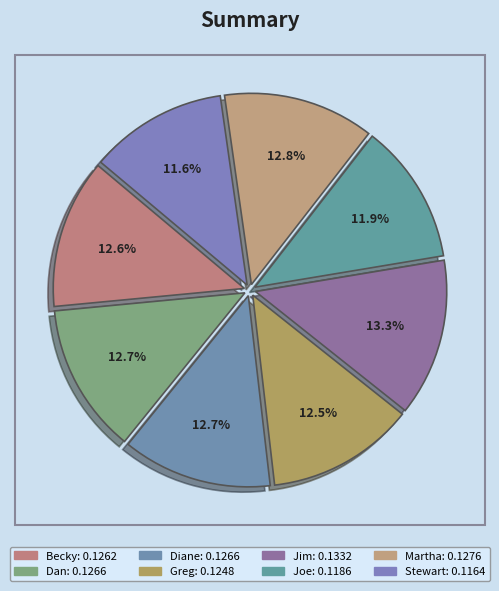

Is the sum of Stewart and Diane greater than half?

No